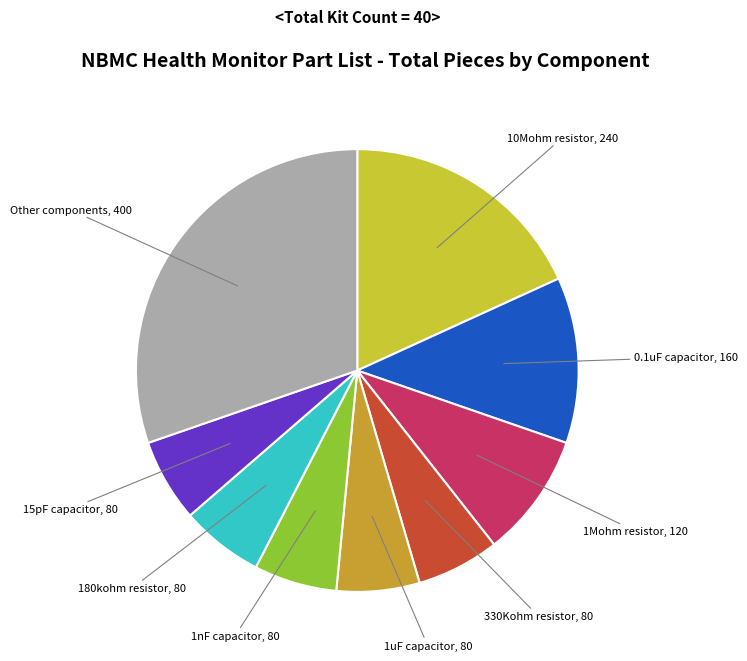

How many segments does this pie chart have?

9